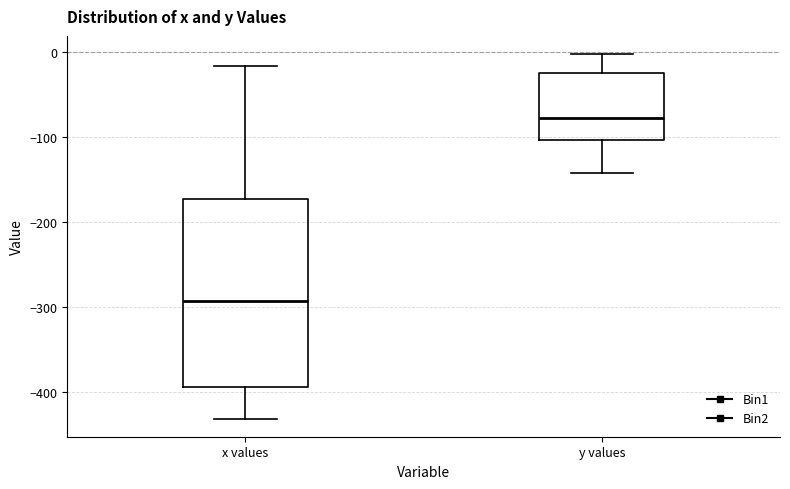

Where does the upper whisker of the box for y values end on the y-axis? The values are not printed on the chart, so give them approximately, as read against the axis.

0